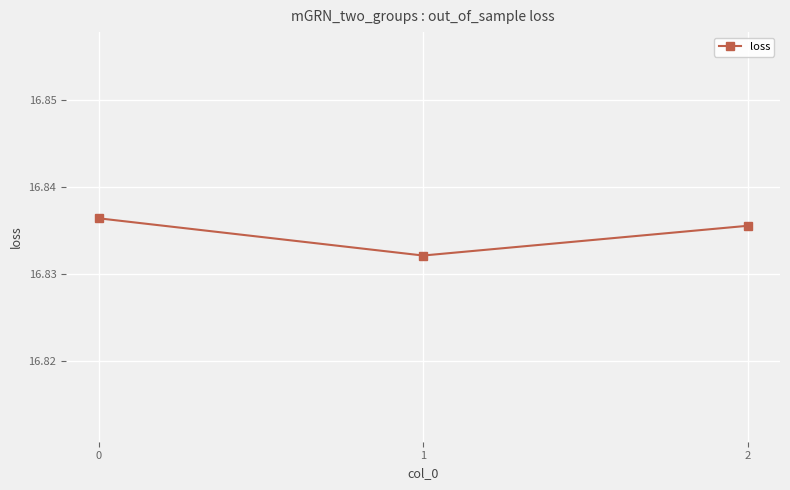

List the labels in order of value, largest first.

0, 2, 1